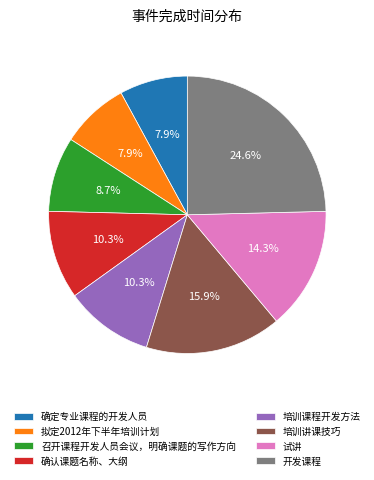

Which slice is the largest?

开发课程